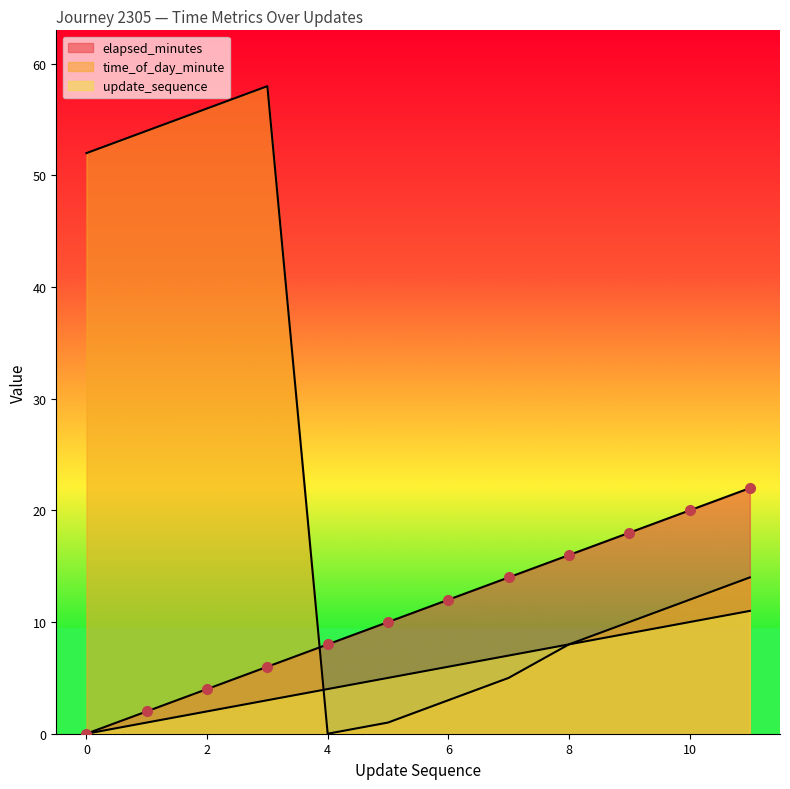

The value of time_of_day_minute at 4 is 39. True or false?

False